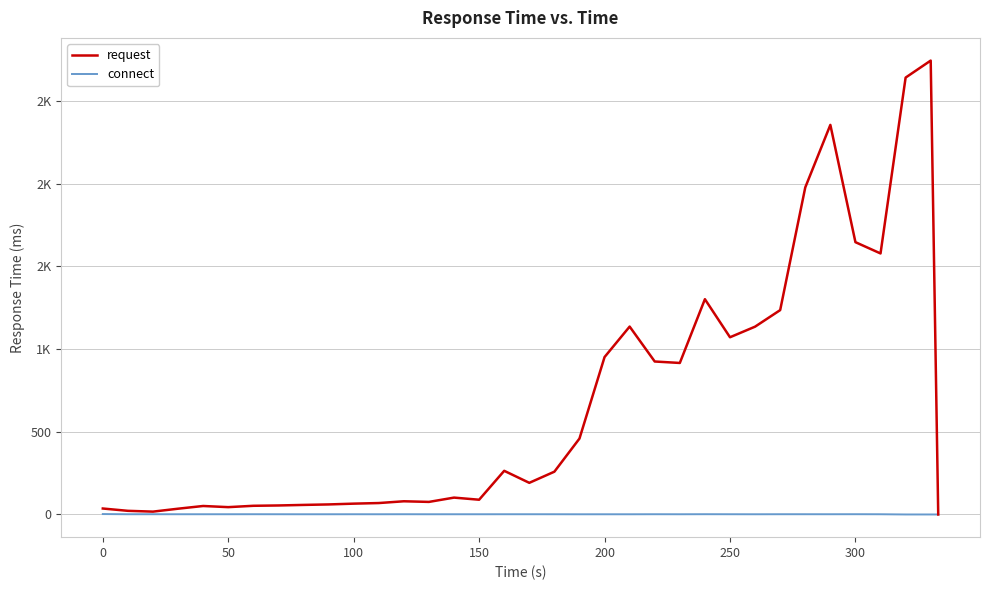

What is the sum of all request values?

23703.9